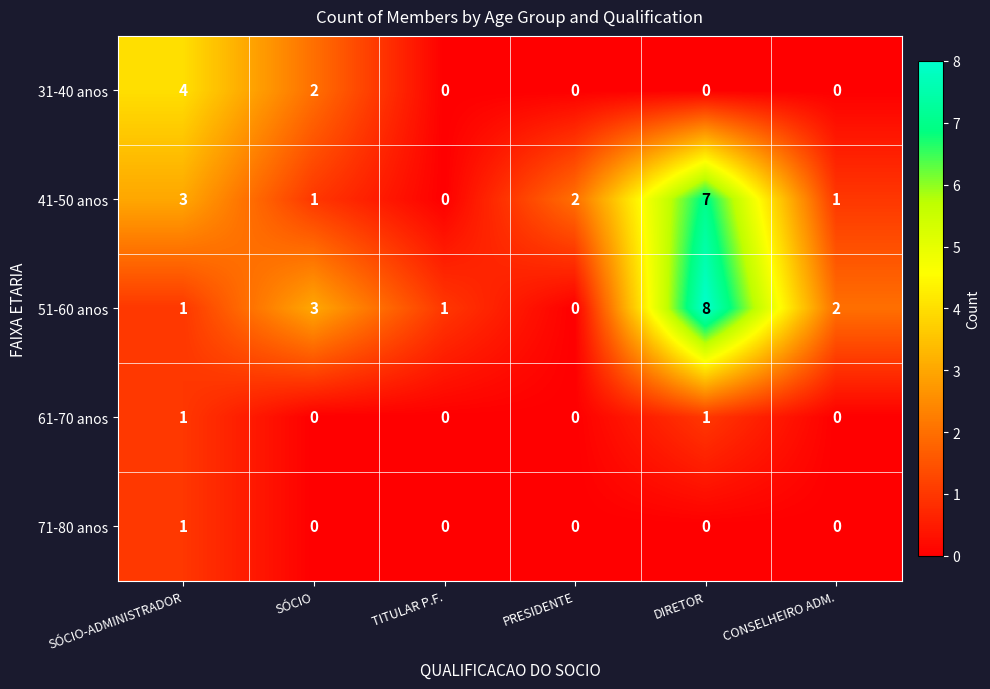

The value of 31-40 anos at PRESIDENTE is 0. True or false?

True